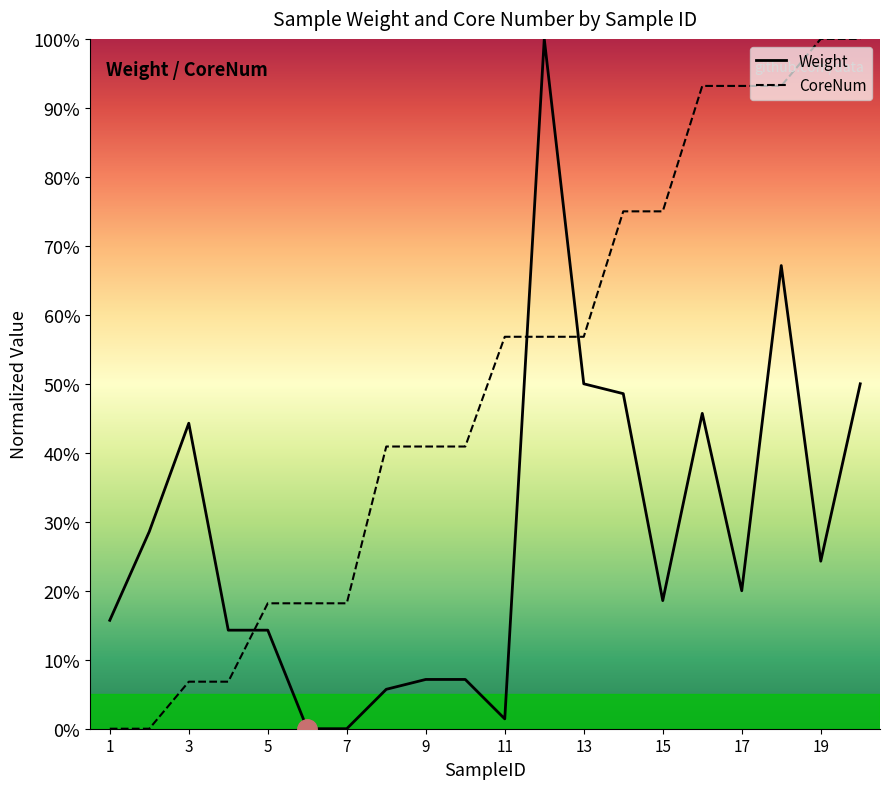

What is the spread (max minus min) of values at 12?

0.4